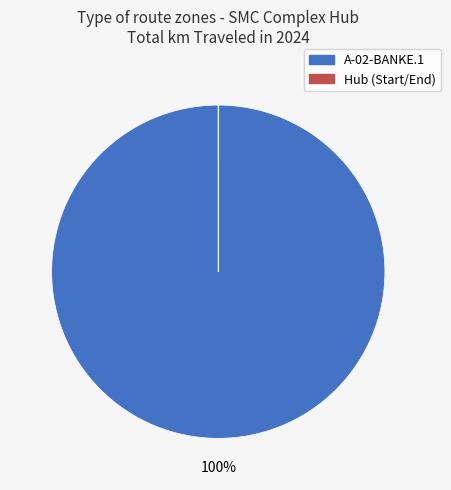

To the nearest percent, what is the difference between the largest and smallest slice percentages?

100%